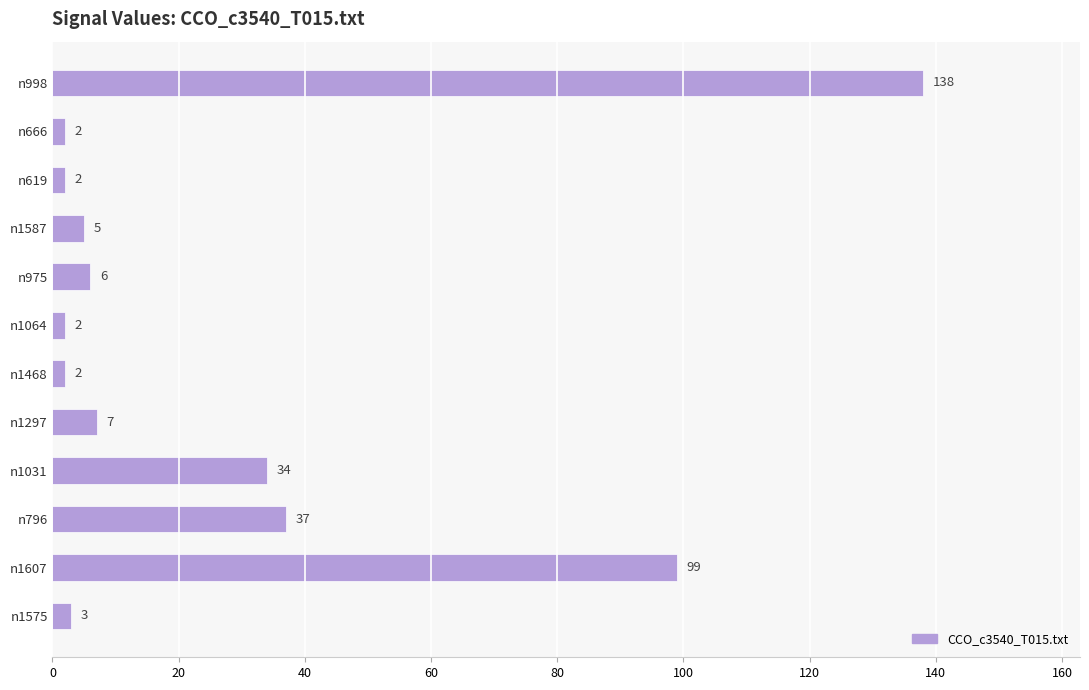

What is the sum of all values?

337